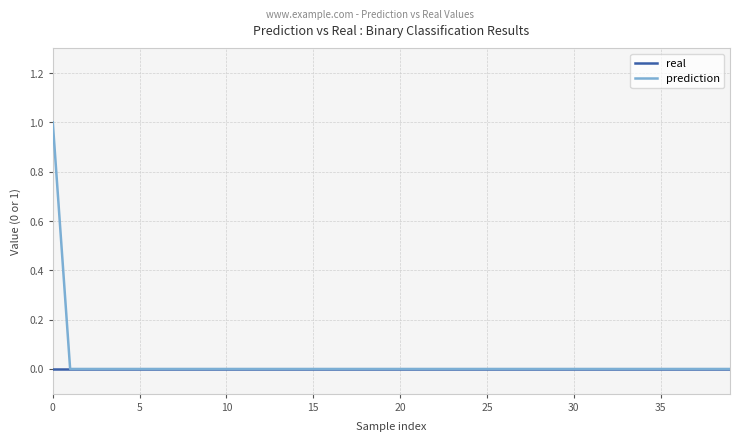

What is the maximum value shown in the chart?

1